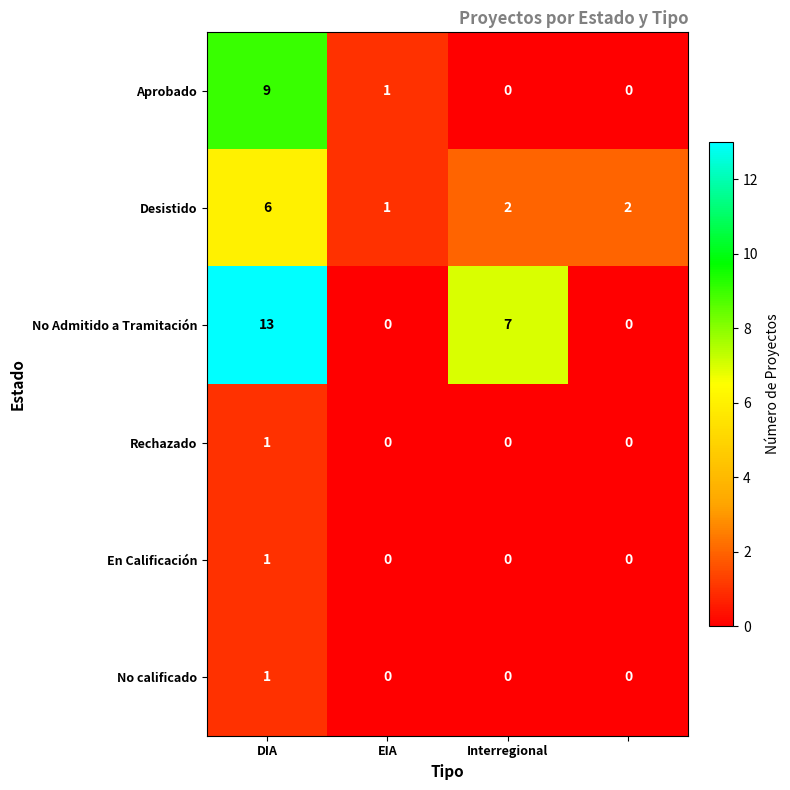

Which series has the widest spread of values?

No Admitido a Tramitación